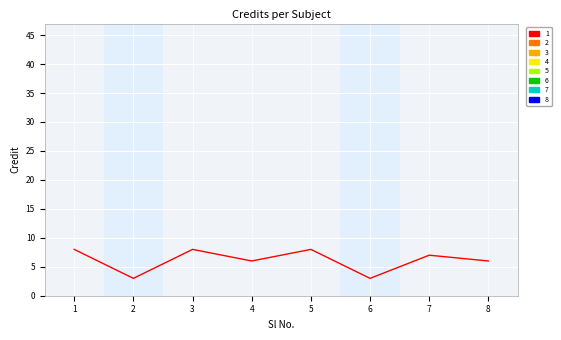

At which category does the chart reach its minimum across all series?

2